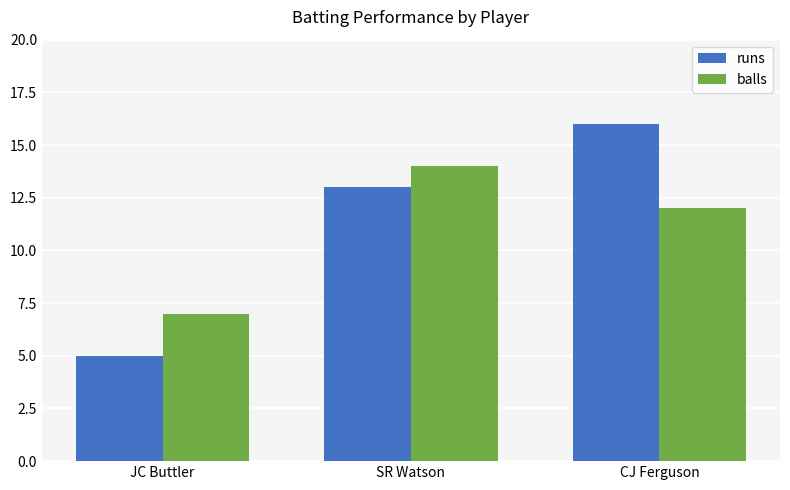

Reading left to right, extract all data points from this chart.

runs: 5	13	16
balls: 7	14	12